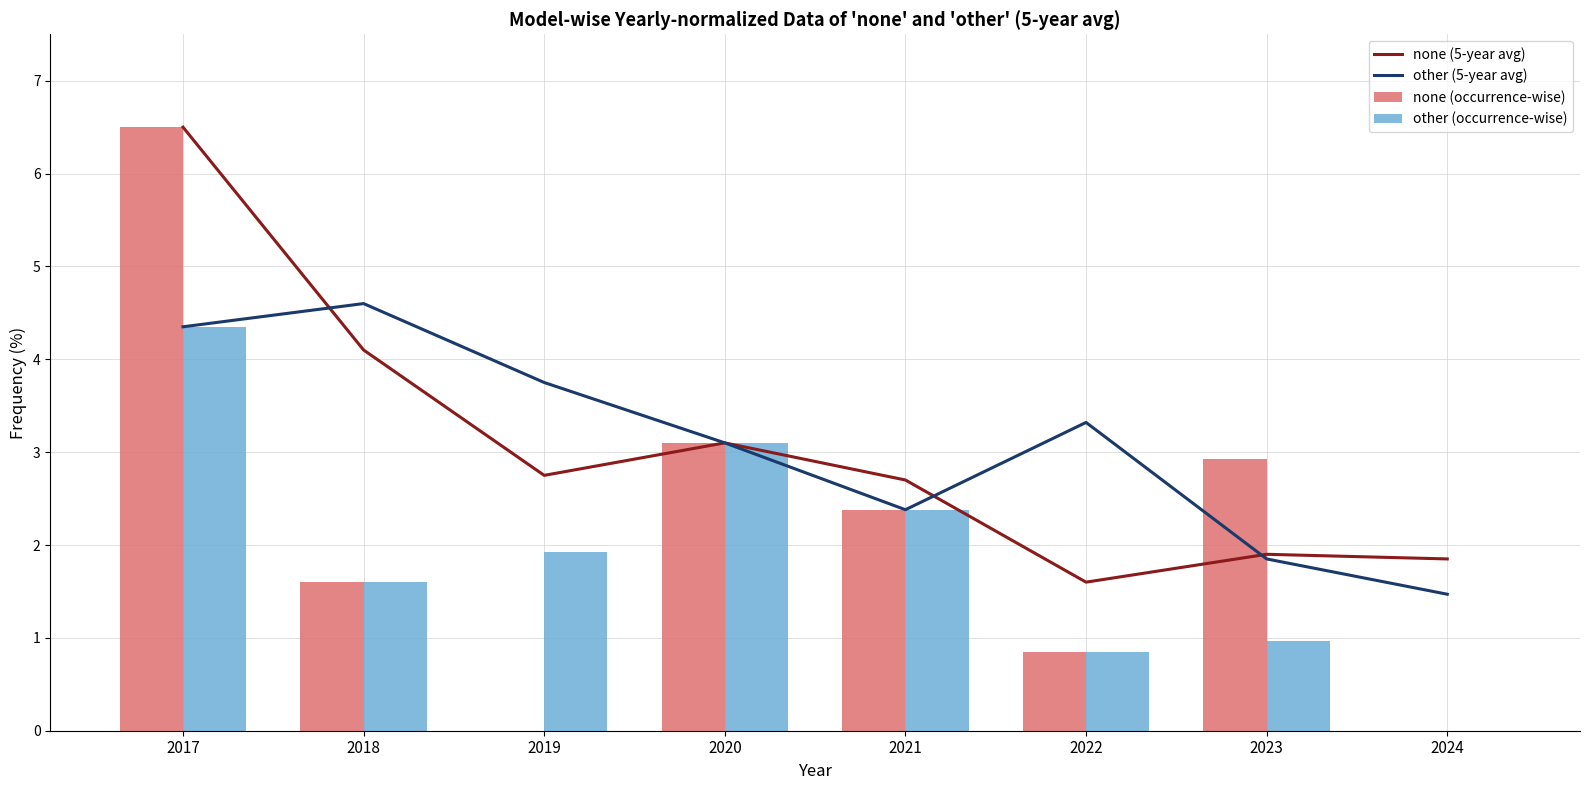

True or false: none (occurrence-wise) has a value of 0.4 at 2022.

False